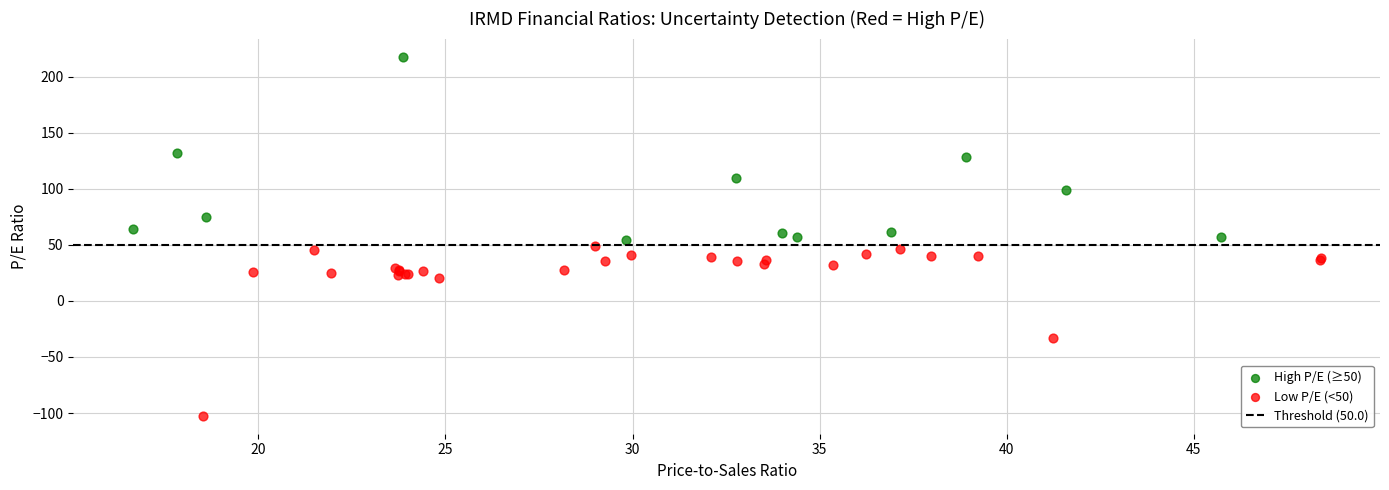

Which series reaches the minimum Y coordinate?

Low P/E (<50)